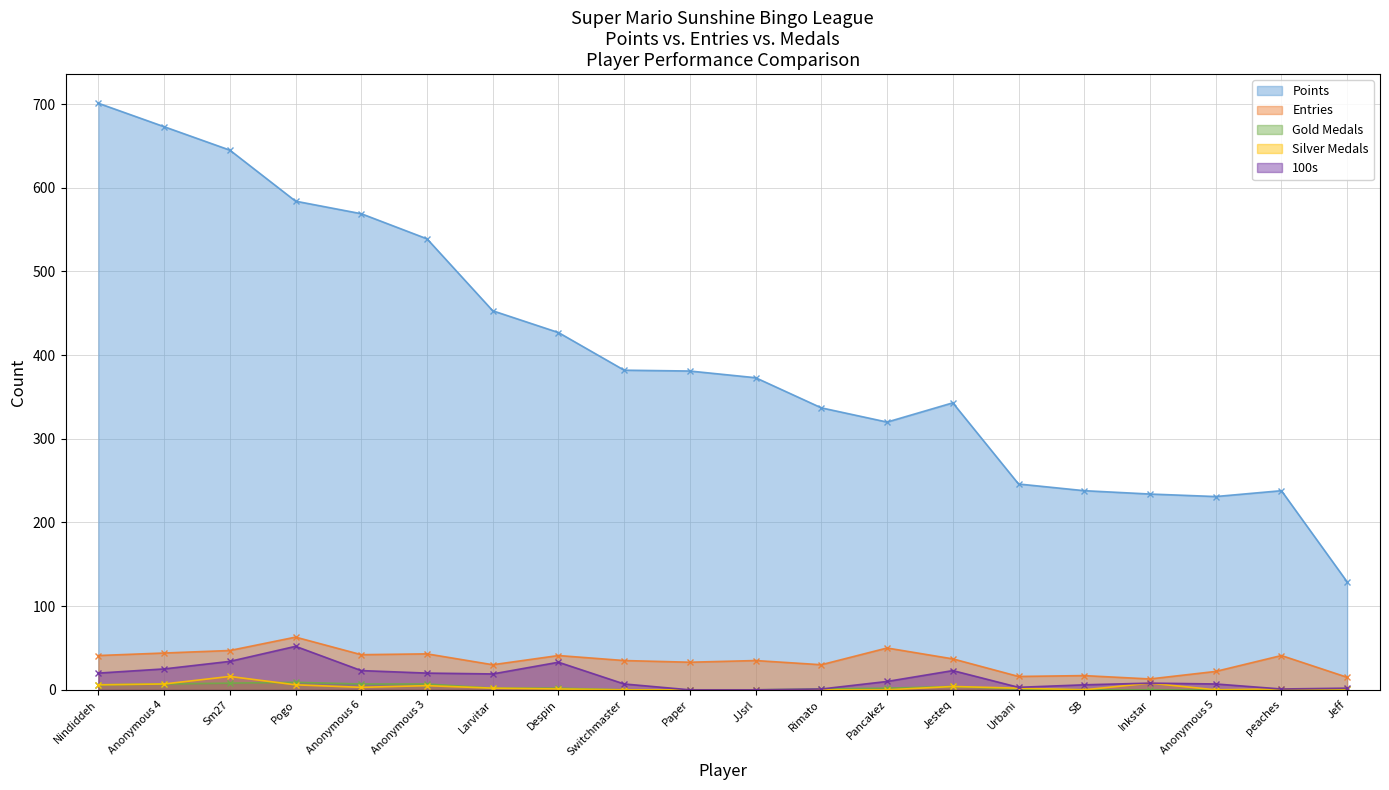

Which series has the largest range (max minus min)?

Points